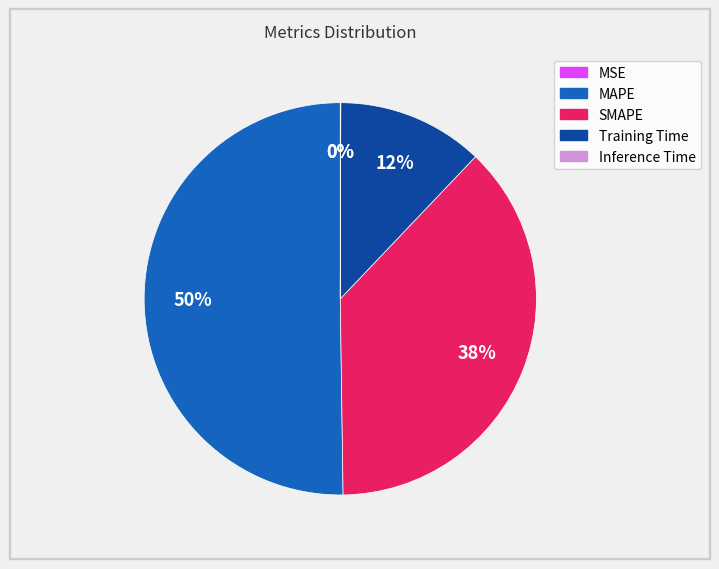

What percentage is the Training Time slice, to the nearest percent?

12%